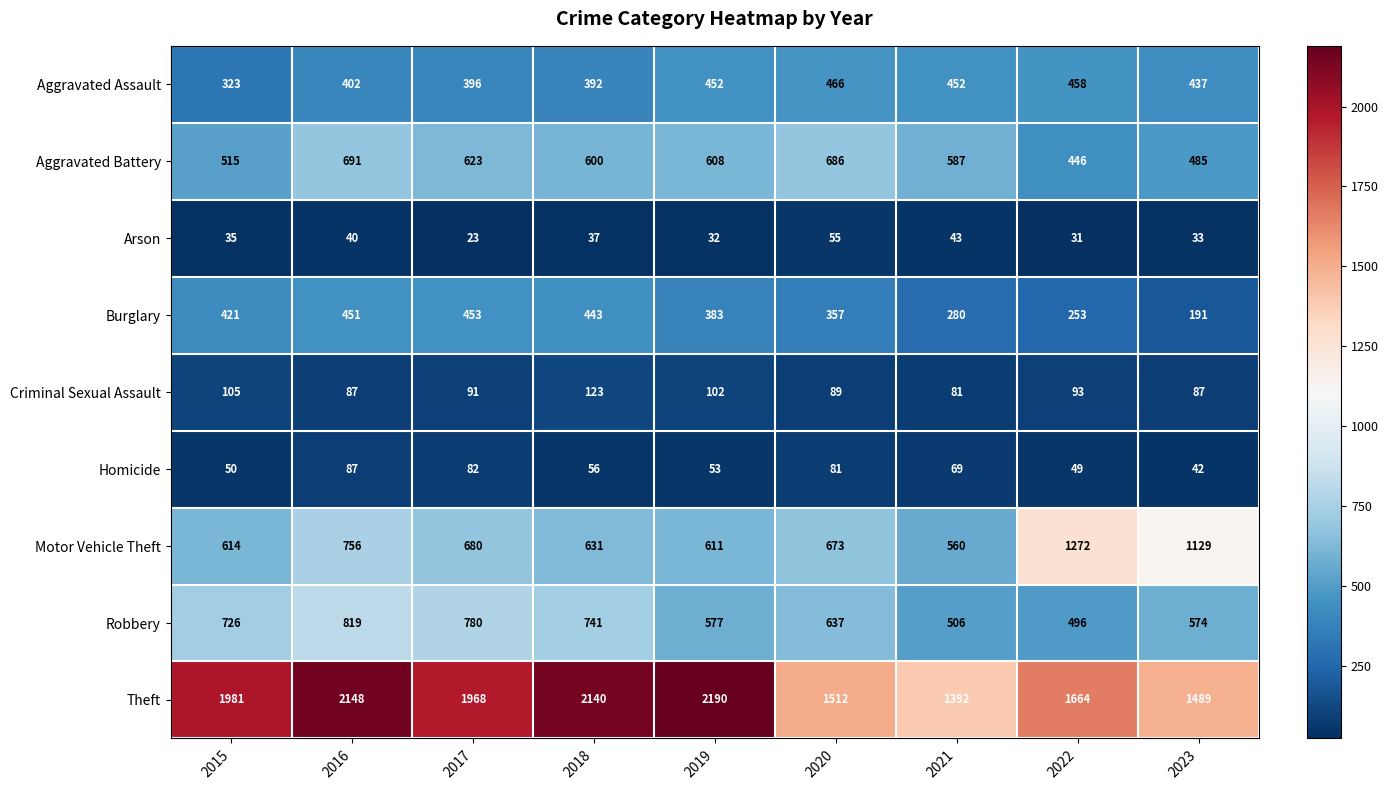

Which series has the largest total across all categories?

Theft